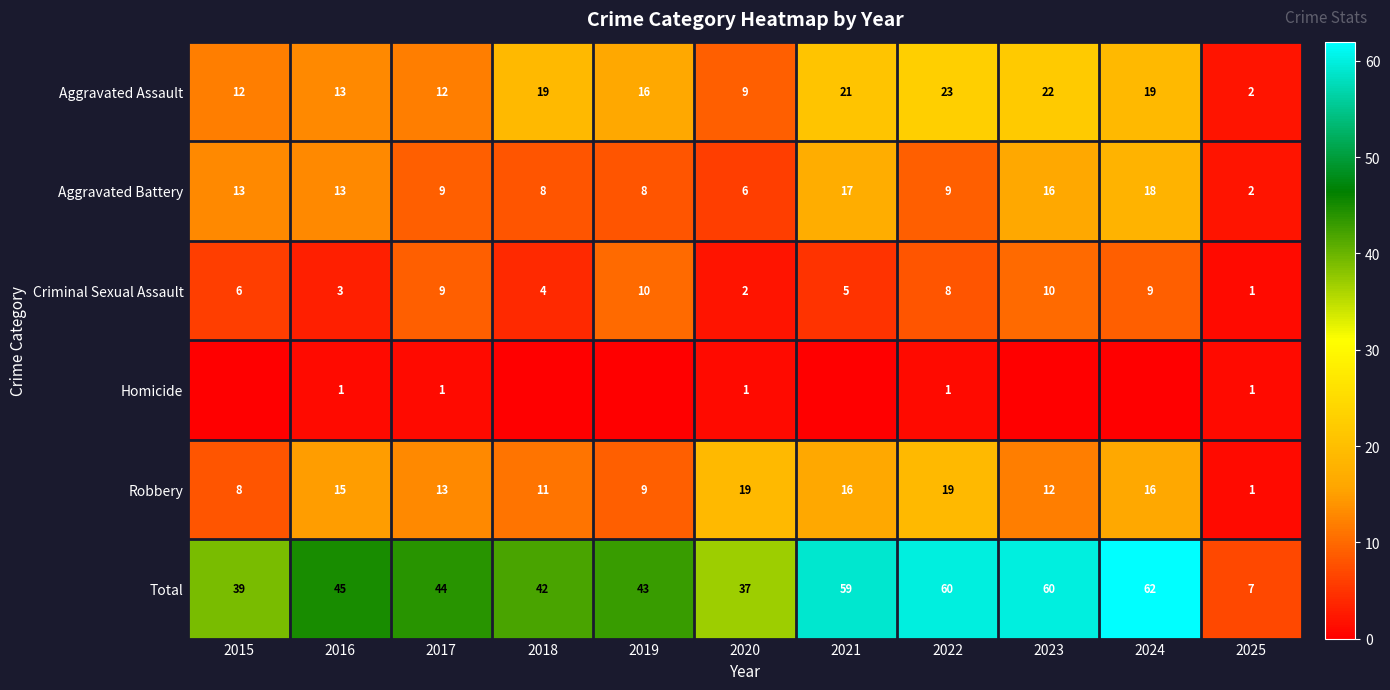

Is the value of Aggravated Battery at 2018 greater than the value of Aggravated Assault at 2021?

No